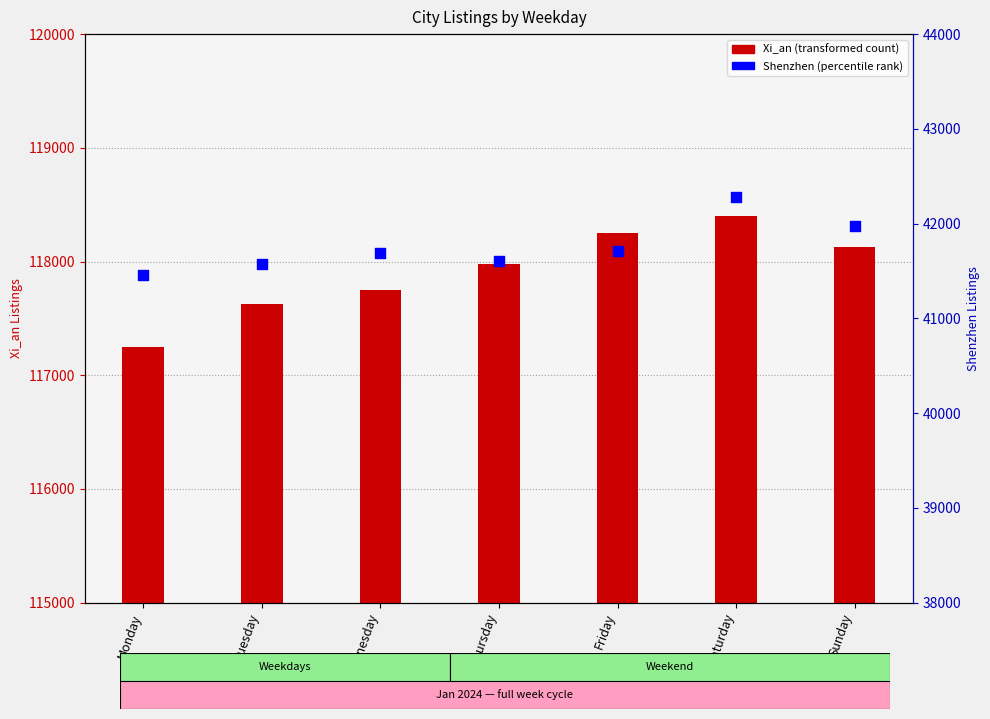

At how many categories does at least one series exceed 43596?

7